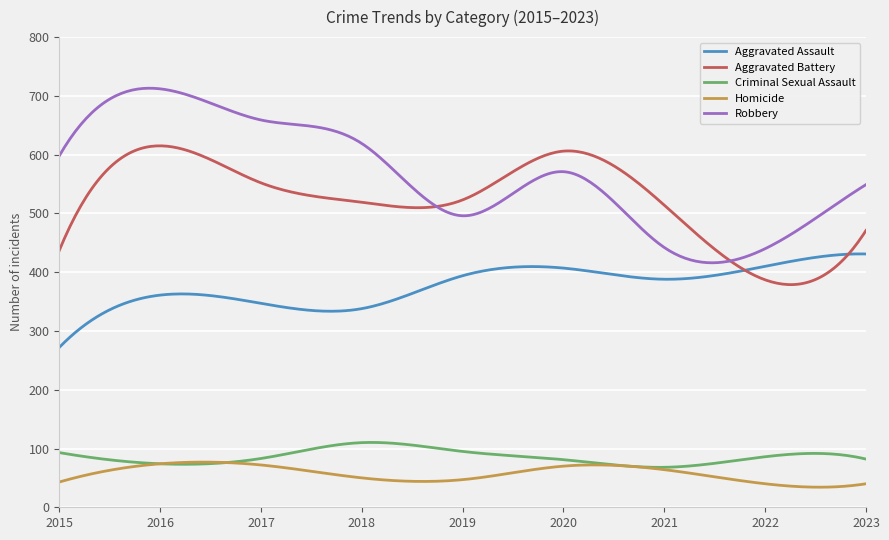

What is the maximum value shown in the chart?

713.0